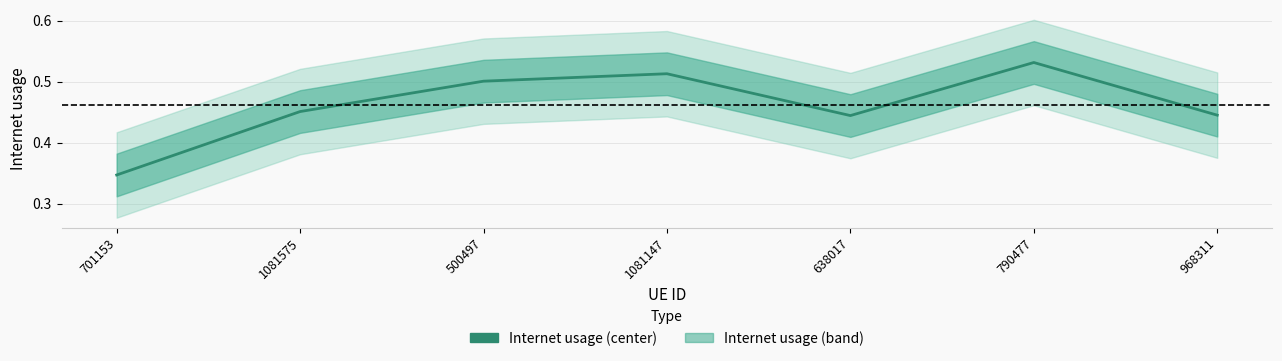

Where is the first local minimum?

638017